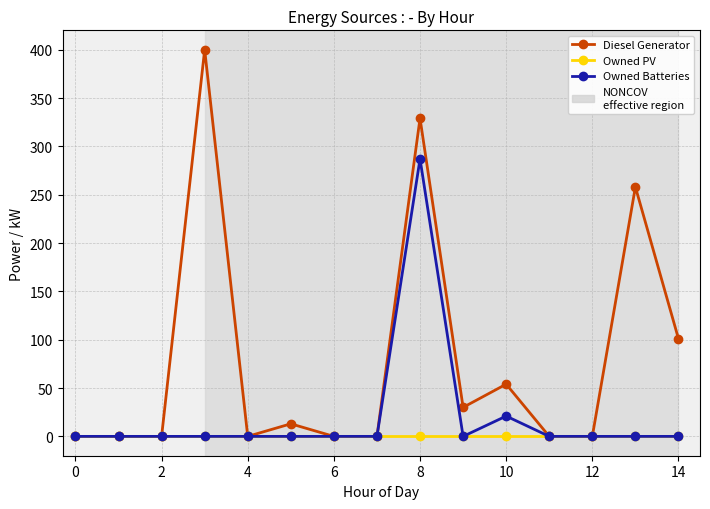

Which series has the largest range (max minus min)?

Diesel Generator